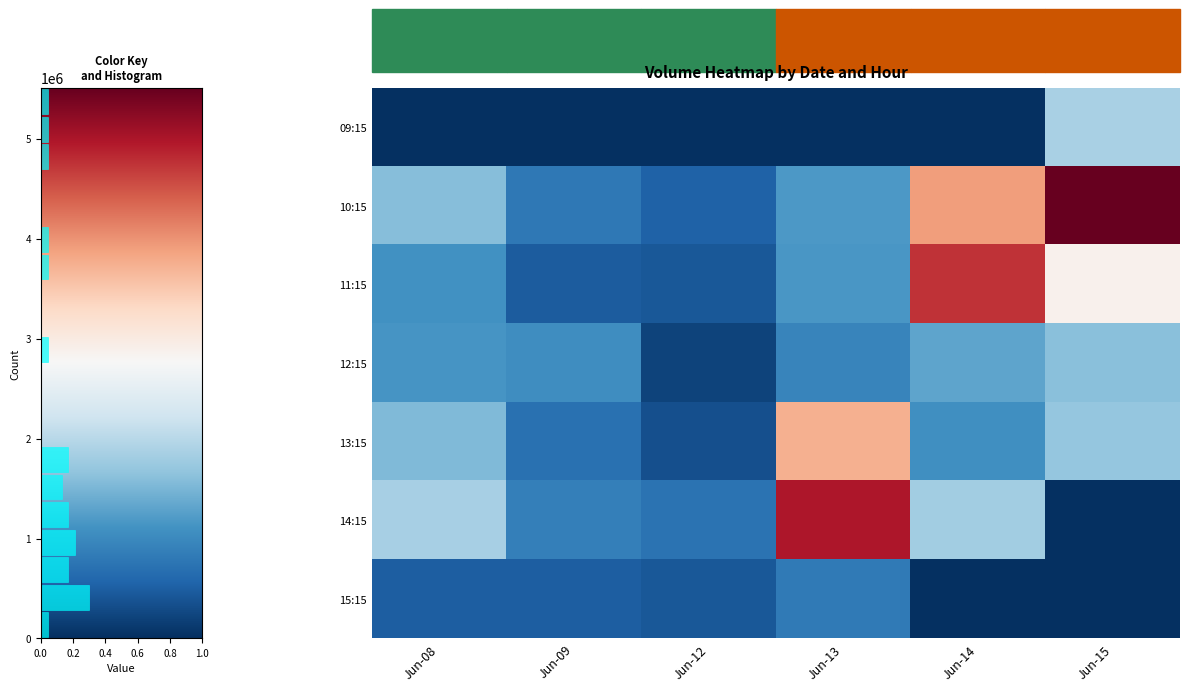

Which has a higher value, Jun-12 or Jun-14?

Jun-12